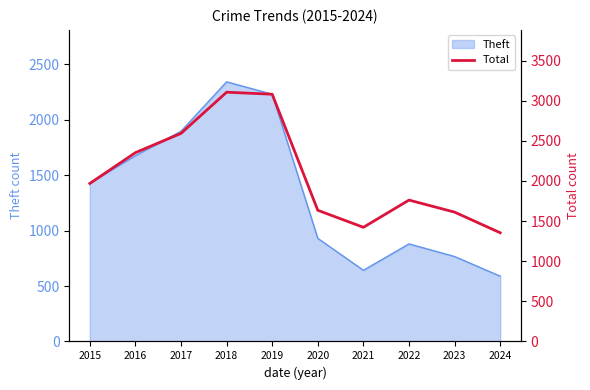

Which has a higher value, 2019 or 2016?

2019